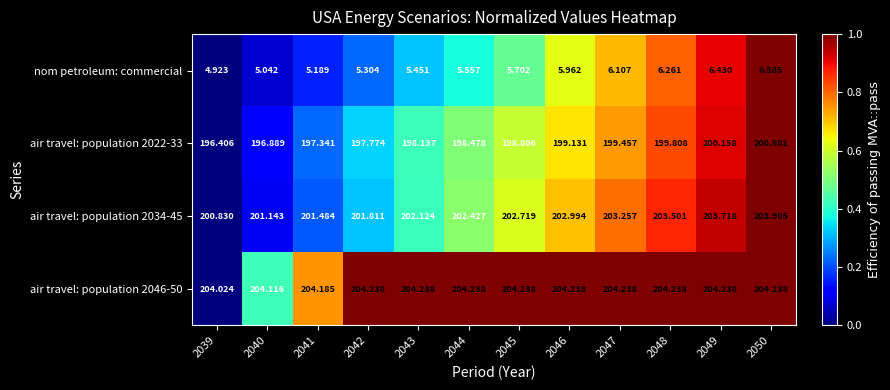

How many data points in nom petroleum: commercial are less than 5?

1